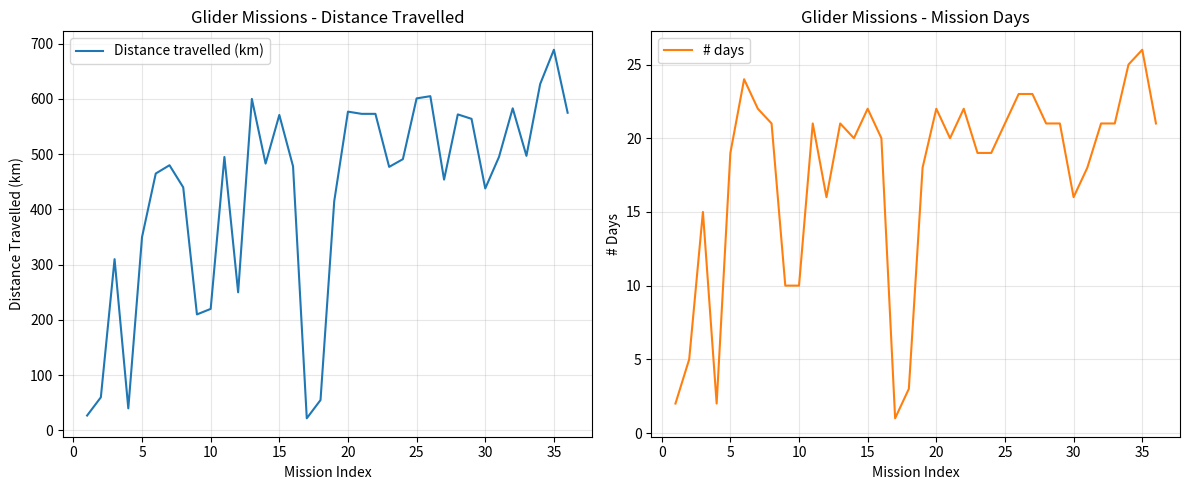

What is the minimum value for Distance travelled (km)?

22